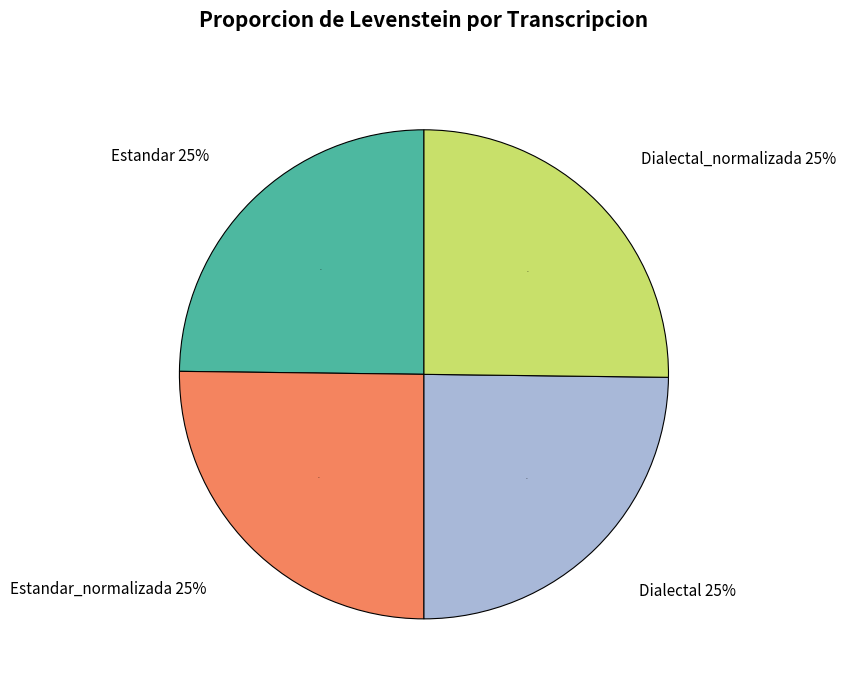

Which has a higher value, Estandar_normalizada or Dialectal?

Estandar_normalizada